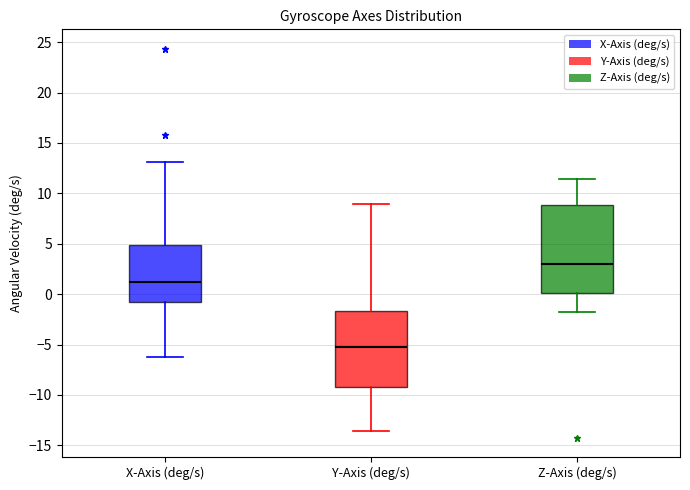

Which box is the tallest, from its lower edge to its upper edge?

Z-Axis (deg/s)